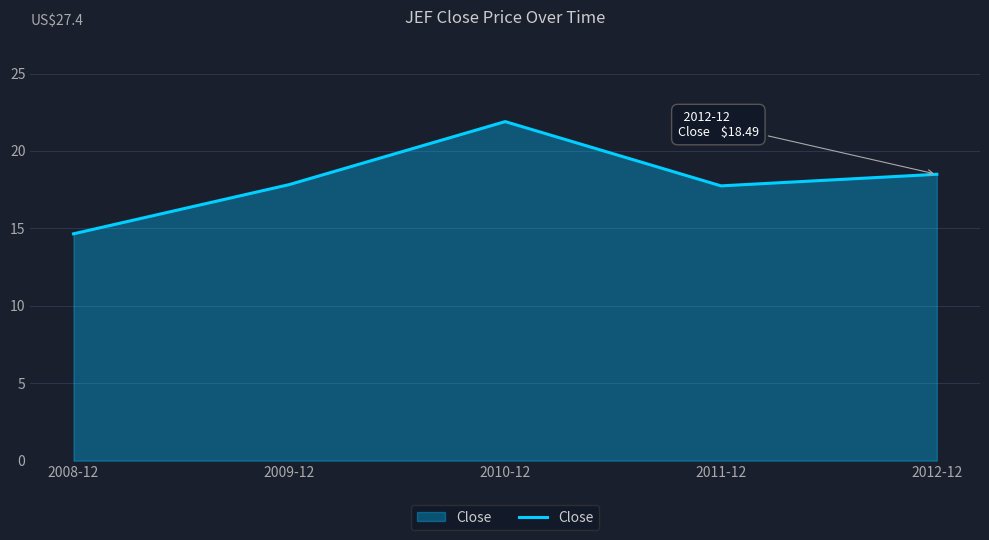

What position from the right is 2008-12?

5